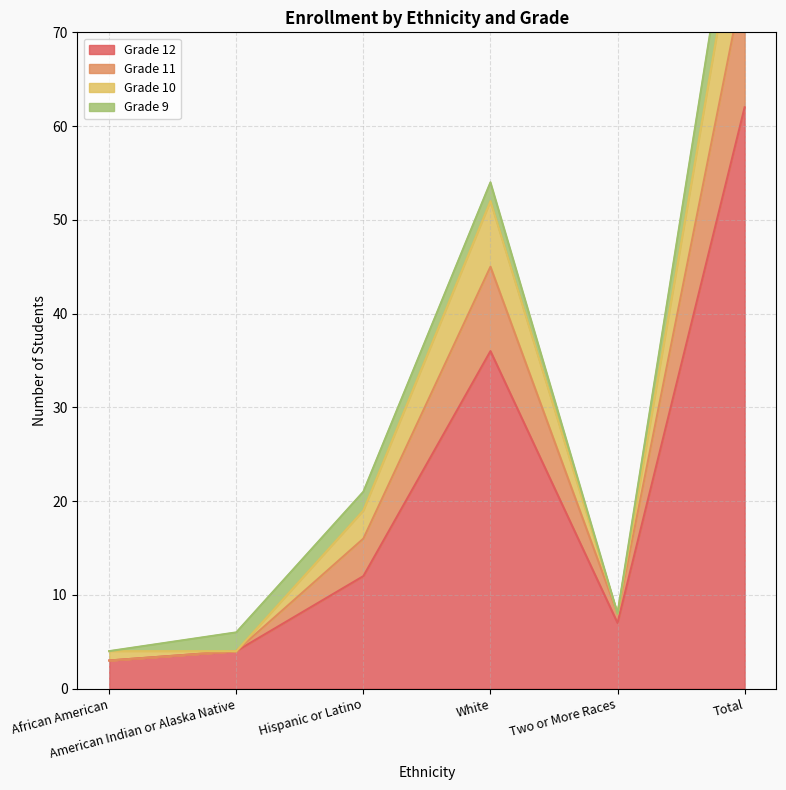

True or false: Grade 10 and Grade 12 intersect in this chart.

False